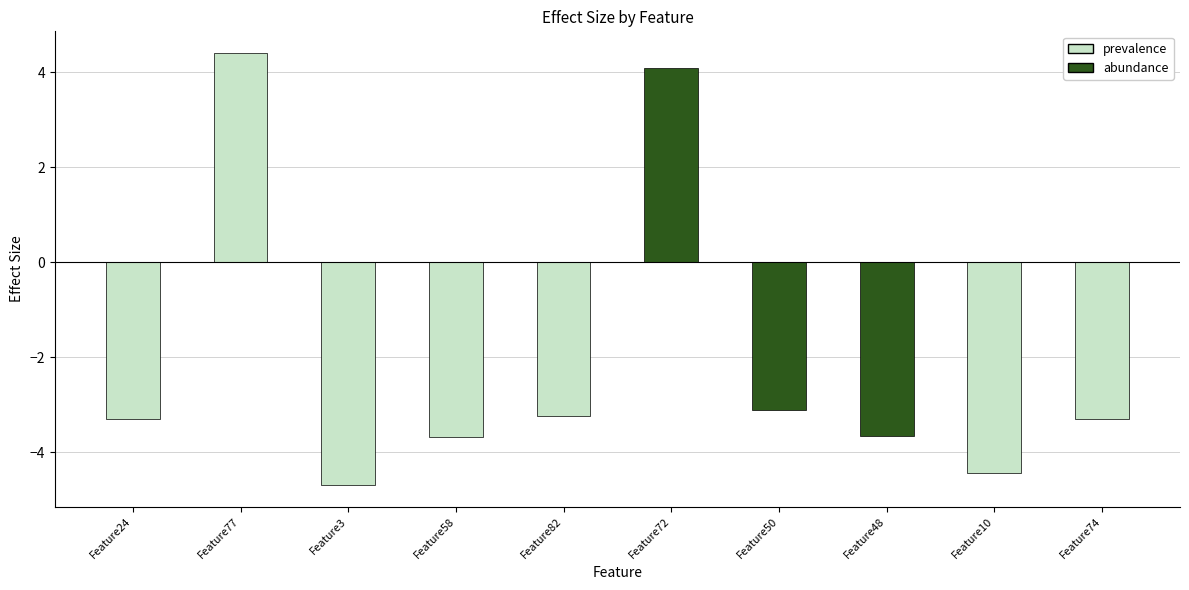

What value does the data have at Feature48?

-3.7